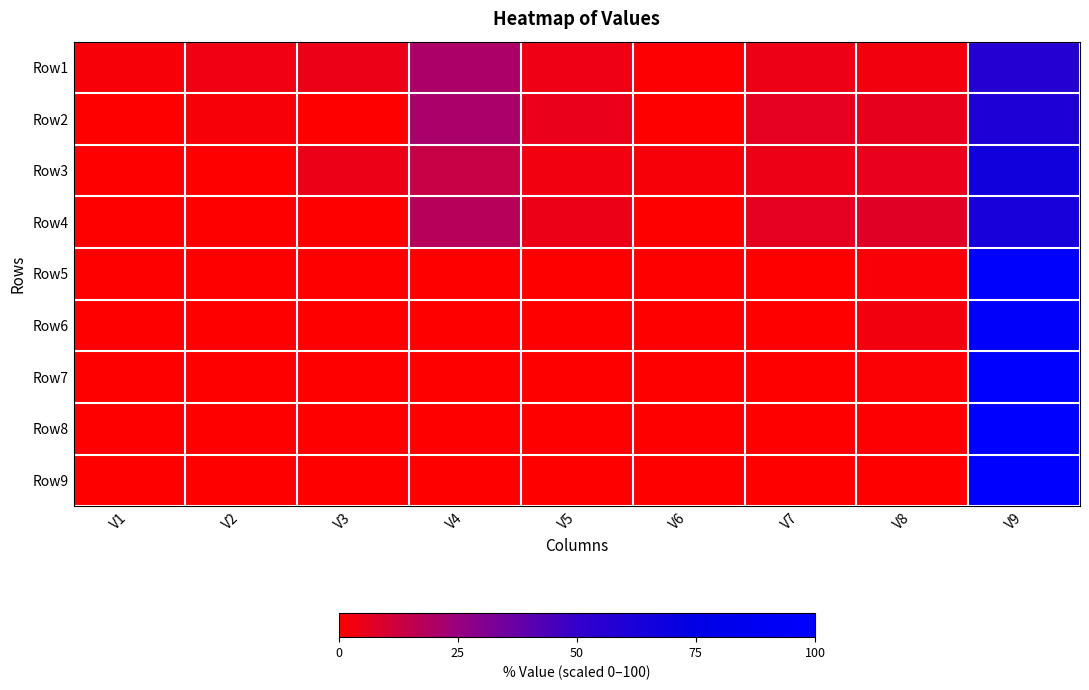

Which series changed the most between V1 and V6?

Row3